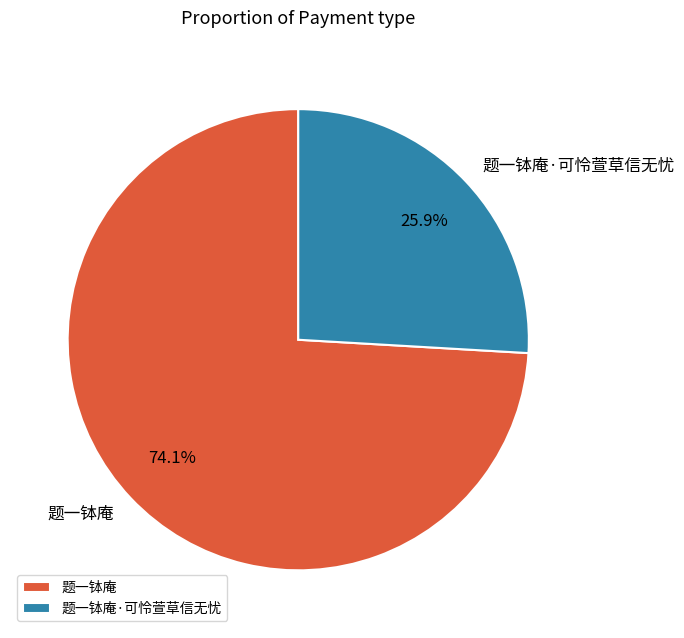

To the nearest percent, what portion does 题一钵庵 represent?

74%